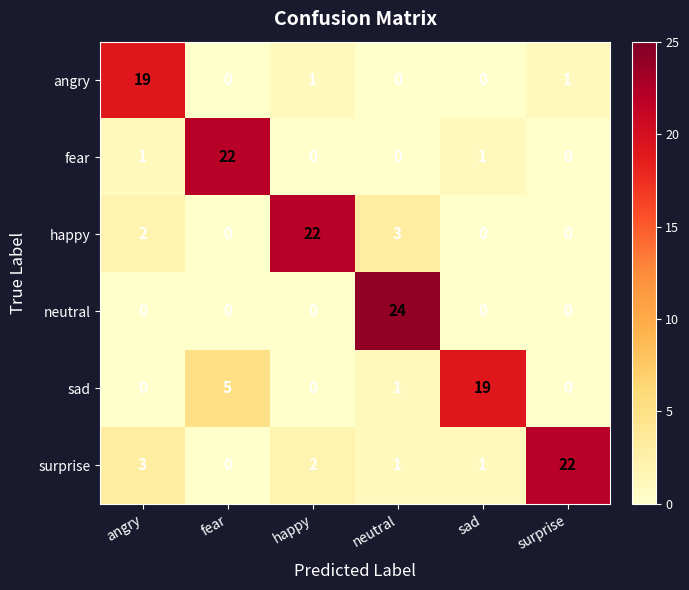

How many series are shown in this chart?

6